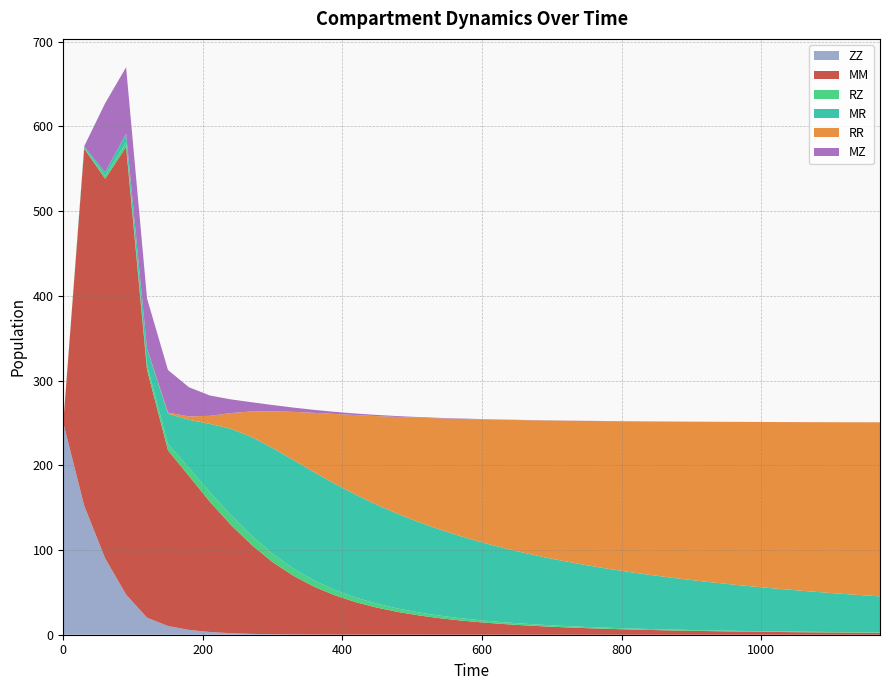

Reading left to right, what are all the values shown in this chart?

ZZ: 0=250.0	30=152.3	60=90.1	90=47.4	120=20.1	150=10.3	180=5.7	210=3.2	240=1.8	270=1.0	300=0.5	330=0.3	360=0.2	390=0.1	420=0.1	450=0.1	480=0.0	510=0.0	540=0.0	570=0.0	600=0.0	630=0.0	660=0.0	690=0.0	720=0.0	750=0.0	780=0.0	810=0.0	840=0.0	870=0.0	900=0.0	930=0.0	960=0.0	990=0.0	1020=0.0	1050=0.0	1080=0.0	1110=0.0	1140=0.0	1170=0.0
MM: 0=0.0	30=421.4	60=448.1	90=528.4	120=292.6	150=207.4	180=181.7	210=153.8	240=128.0	270=104.9	300=85.1	330=69.1	360=56.2	390=46.1	420=38.1	450=31.8	480=26.8	510=22.7	540=19.4	570=16.7	600=14.5	630=12.7	660=11.1	690=9.8	720=8.7	750=7.8	780=6.9	810=6.2	840=5.6	870=5.1	900=4.6	930=4.2	960=3.9	990=3.5	1020=3.2	1050=3.0	1080=2.8	1110=2.6	1140=2.4	1170=2.2
RZ: 0=0.0	30=0.8	60=3.6	90=5.3	120=5.6	150=7.5	180=9.6	210=11.1	240=11.4	270=10.8	300=9.7	330=8.5	360=7.3	390=6.2	420=5.4	450=4.6	480=4.0	510=3.5	540=3.0	570=2.7	600=2.4	630=2.1	660=1.9	690=1.7	720=1.5	750=1.4	780=1.3	810=1.2	840=1.1	870=1.0	900=0.9	930=0.9	960=0.8	990=0.8	1020=0.7	1050=0.7	1080=0.6	1110=0.6	1140=0.6	1170=0.5
MR: 0=0.0	30=2.0	60=4.1	90=10.2	120=19.2	150=35.7	180=56.6	210=80.8	240=101.9	270=116.6	300=125.0	330=128.2	360=127.9	390=125.3	420=121.3	450=116.6	480=111.6	510=106.5	540=101.5	570=96.7	600=92.1	630=87.7	660=83.7	690=79.8	720=76.2	750=72.8	780=69.7	810=66.7	840=64.0	870=61.4	900=58.9	930=56.6	960=54.5	990=52.5	1020=50.6	1050=48.8	1080=47.1	1110=45.5	1140=44.0	1170=42.5
RR: 0=0.0	30=0.0	60=0.0	90=0.1	120=0.4	150=1.3	180=4.0	210=9.5	240=18.6	270=30.2	300=43.5	330=57.0	360=70.3	390=82.8	420=94.4	450=105.0	480=114.6	510=123.4	540=131.4	570=138.6	600=145.2	630=151.1	660=156.6	690=161.6	720=166.1	750=170.3	780=174.2	810=177.8	840=181.1	870=184.1	900=186.9	930=189.6	960=192.0	990=194.3	1020=196.5	1050=198.5	1080=200.4	1110=202.2	1140=203.9	1170=205.4
MZ: 0=0.0	30=0.0	60=81.5	90=78.3	120=59.1	150=50.2	180=34.5	210=24.0	240=16.2	270=10.8	300=7.3	330=5.0	360=3.5	390=2.5	420=1.8	450=1.3	480=1.0	510=0.8	540=0.6	570=0.5	600=0.4	630=0.3	660=0.3	690=0.2	720=0.2	750=0.2	780=0.1	810=0.1	840=0.1	870=0.1	900=0.1	930=0.1	960=0.1	990=0.1	1020=0.0	1050=0.0	1080=0.0	1110=0.0	1140=0.0	1170=0.0